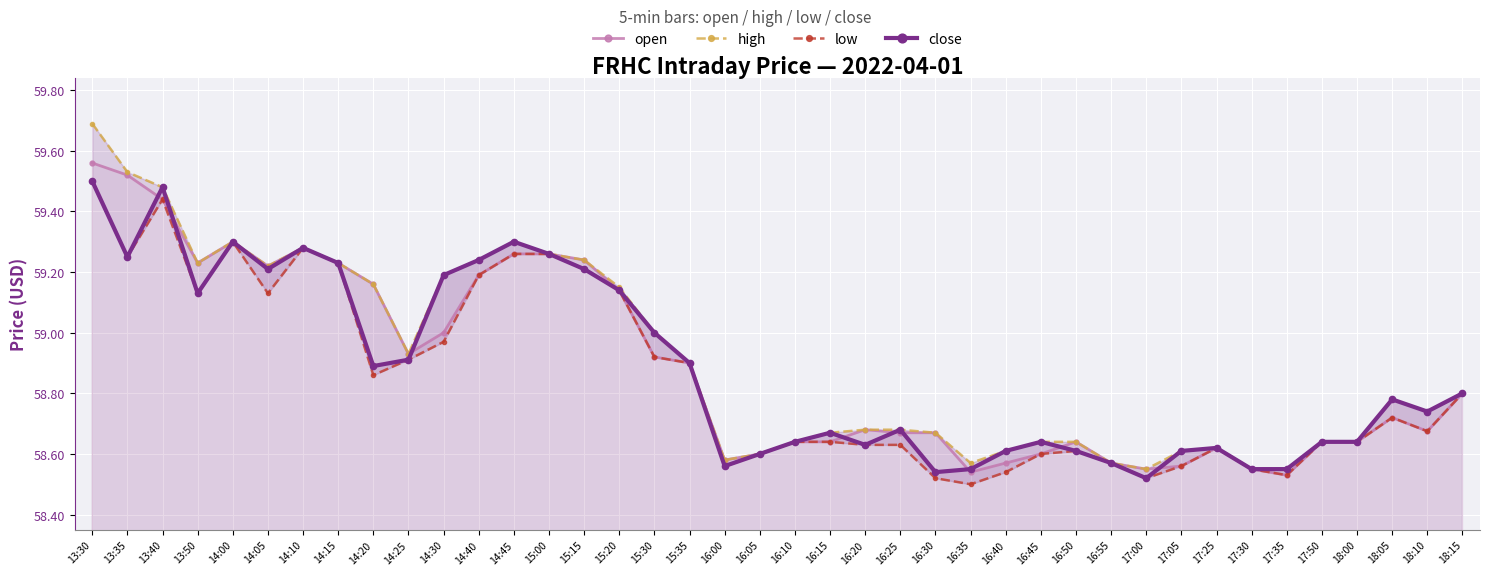

At how many categories does at least one series exceed 59?

15